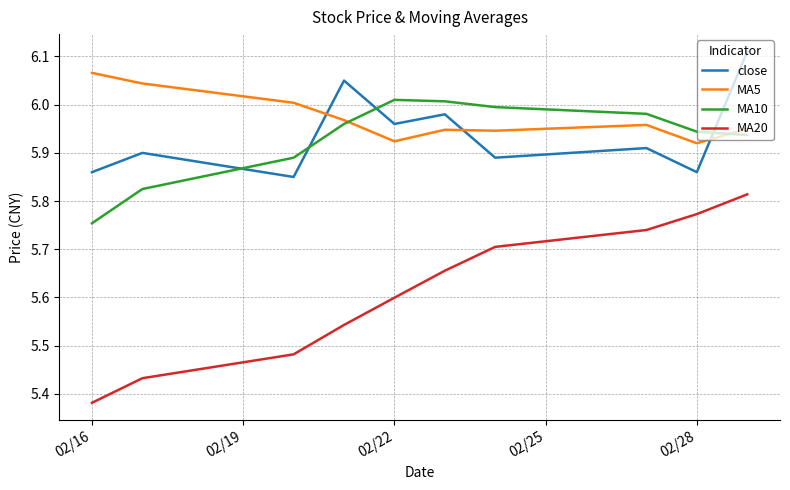

True or false: MA5 and MA20 cross at least once.

False